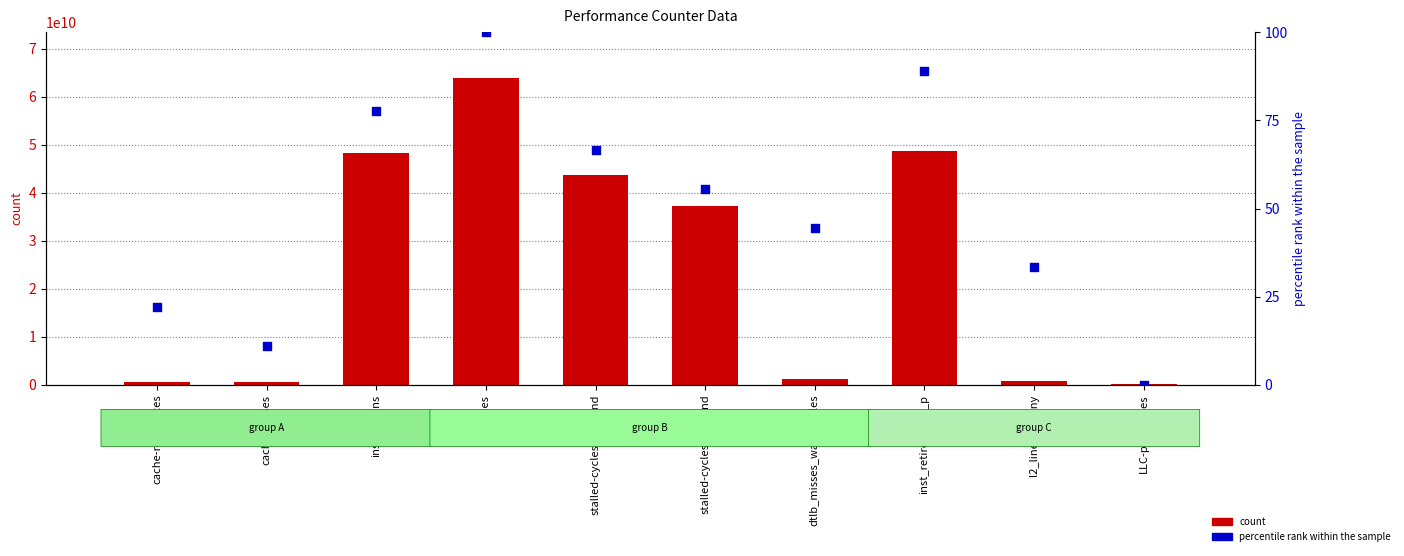

Which series has the largest Y range (max minus min)?

count